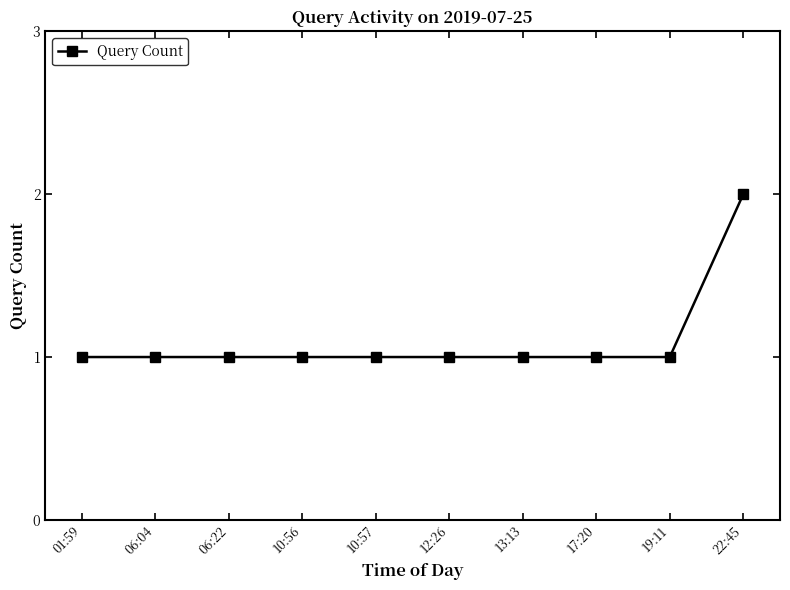

The chart shows a value of 1 at 22:45. True or false?

False